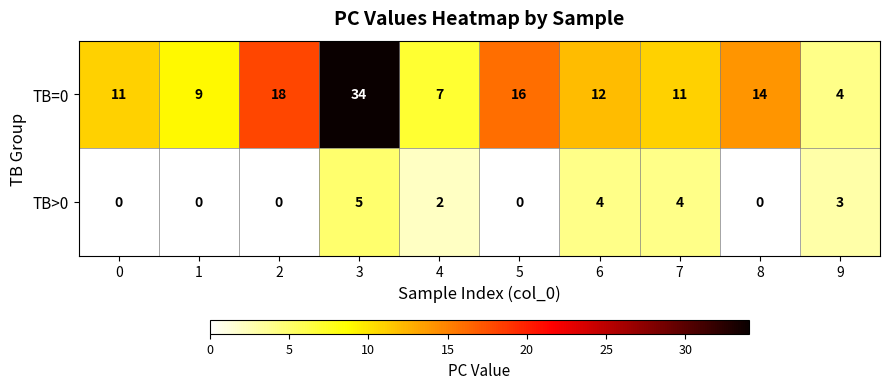

The TB>0 series shows 2 at 4. True or false?

True